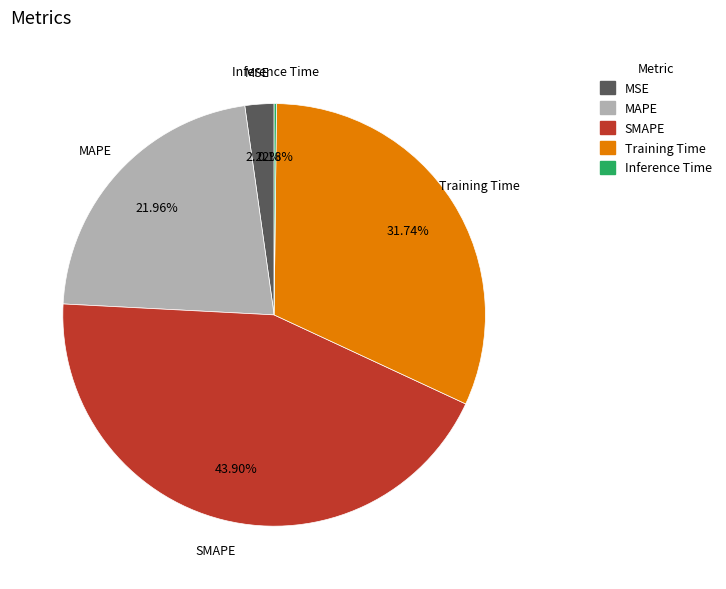

Which category has the biggest portion of the pie?

SMAPE